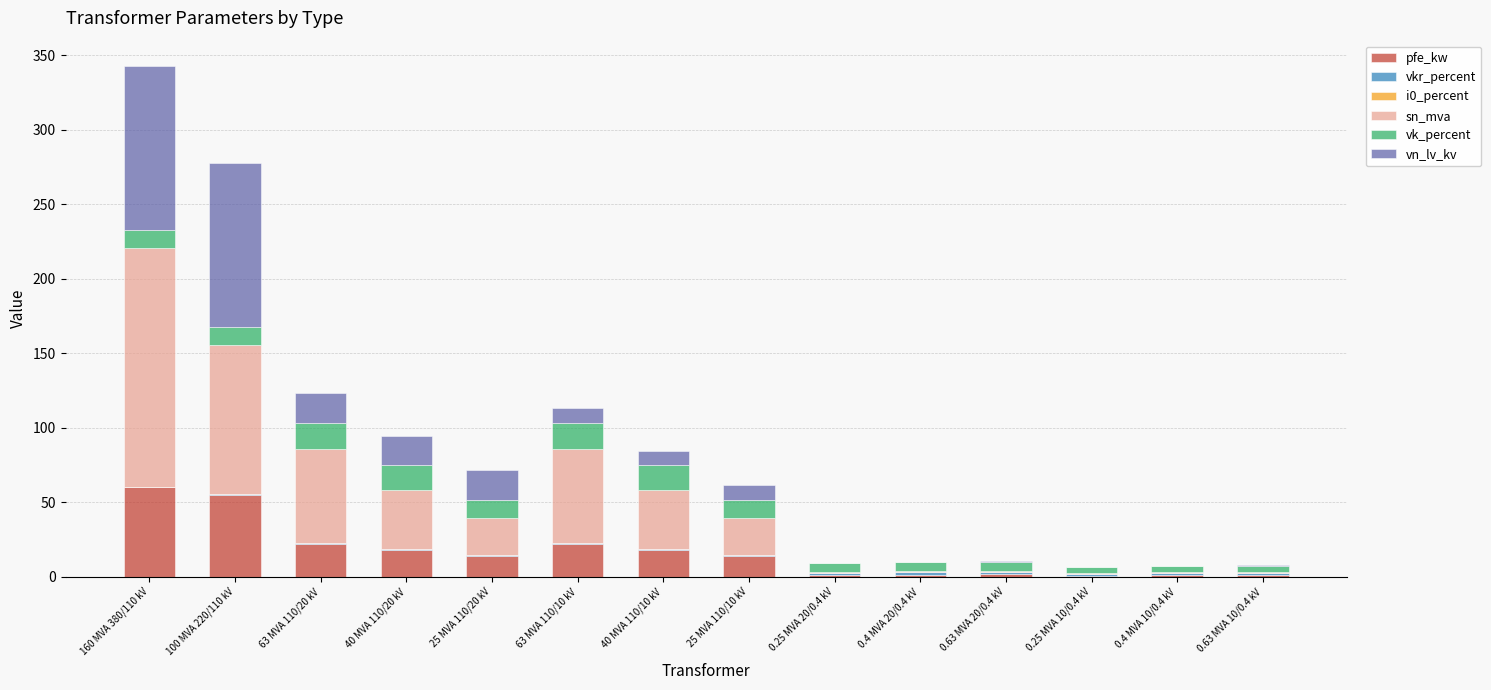

Does the chart contain stacked bars?

Yes